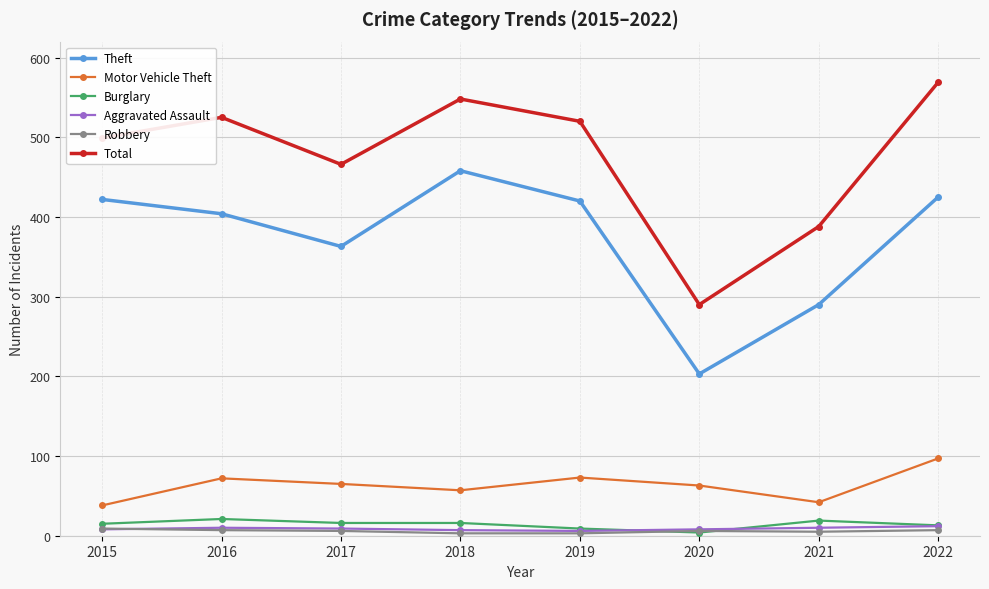

Count the Robbery values in the range 5 to 7.

5